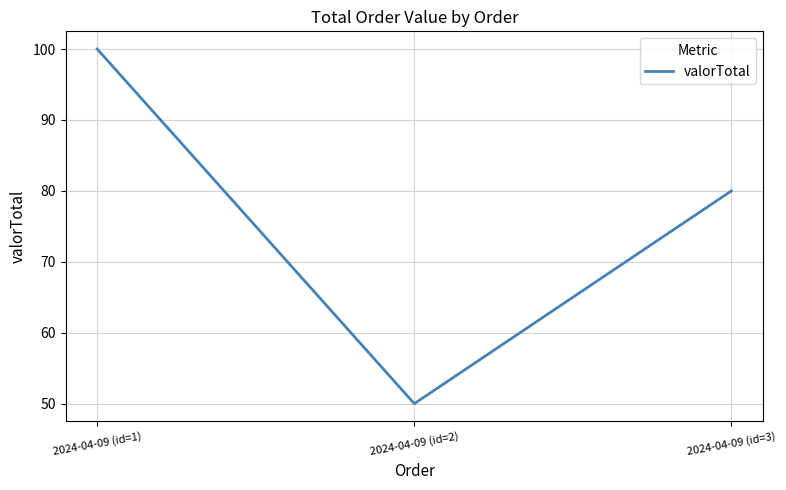

Read the value at 2024-04-09 (id=1), to the nearest 10.

100